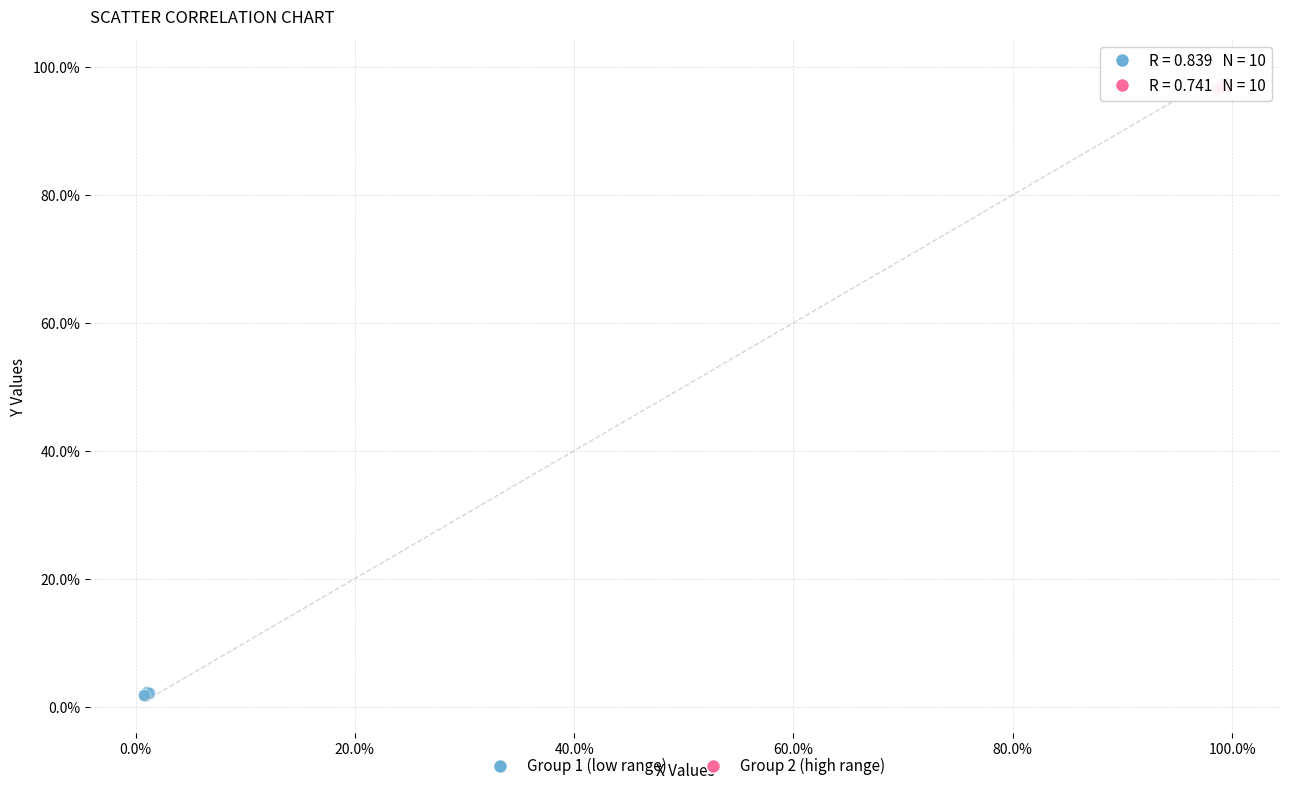

What are all the series names shown in the legend?

Group 1 (low range), Group 2 (high range)